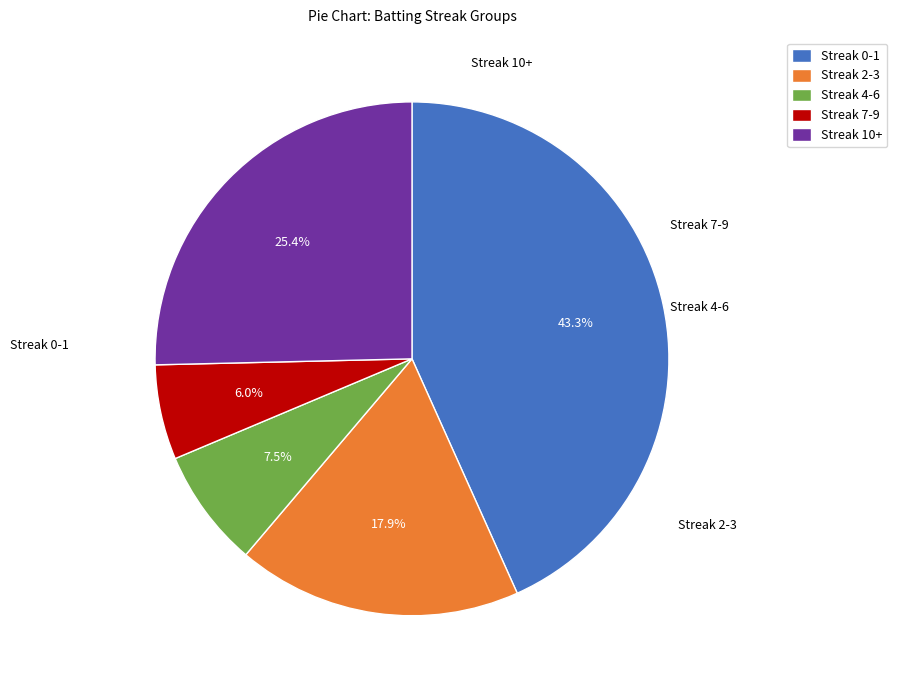

To the nearest percent, what is the difference between the Streak 4-6 and Streak 2-3 slice percentages?

10%